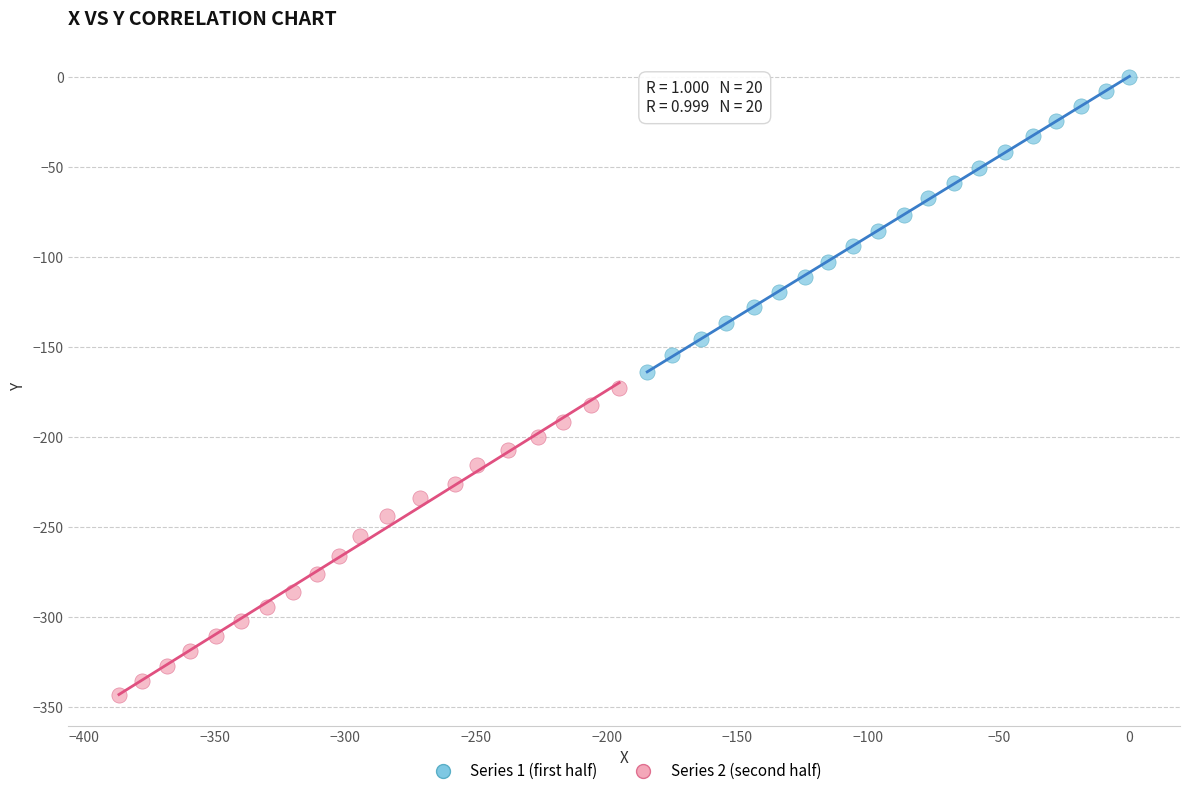

What are all the series names shown in the legend?

Series 1 (first half), Series 2 (second half)